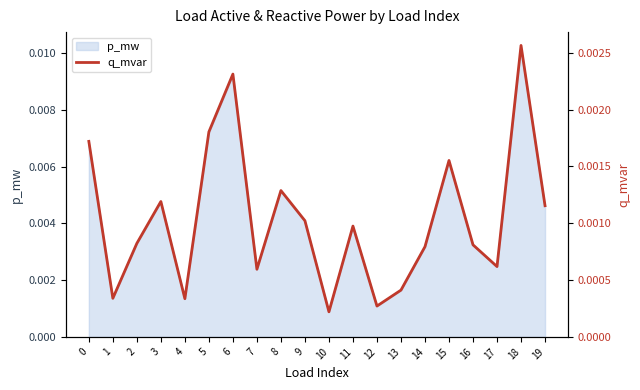

Where is the data nearest to the value 0?

10